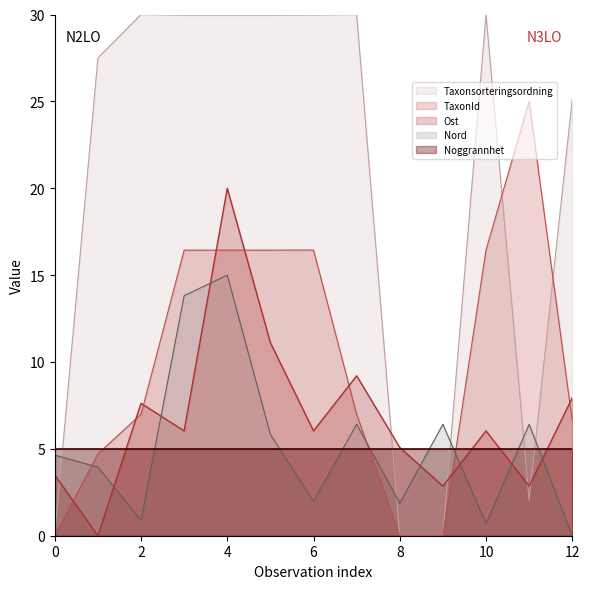

How many intersections are there between Ost and Nord?

7